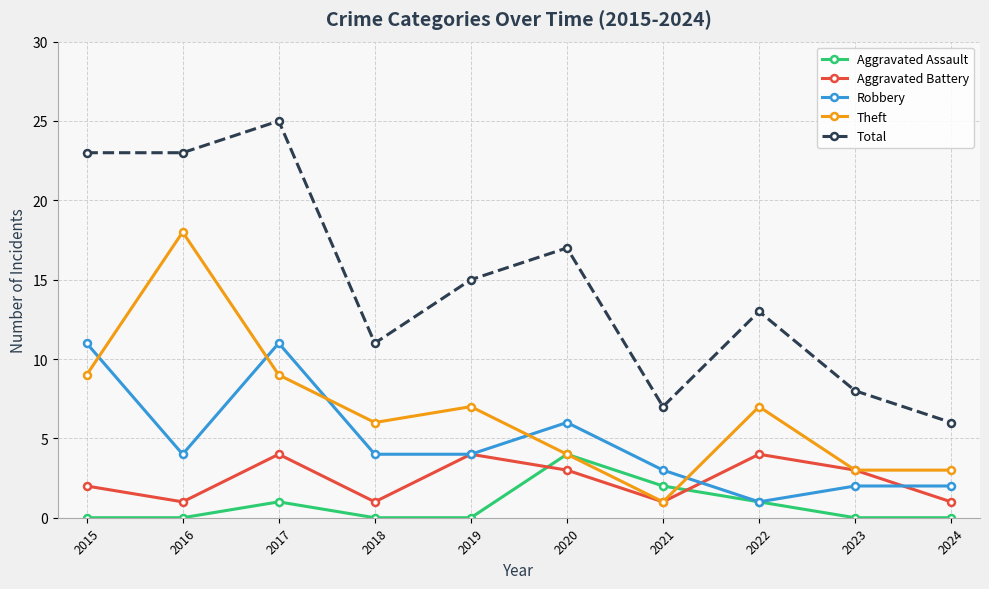

How many data points in Aggravated Battery are less than 3?

5